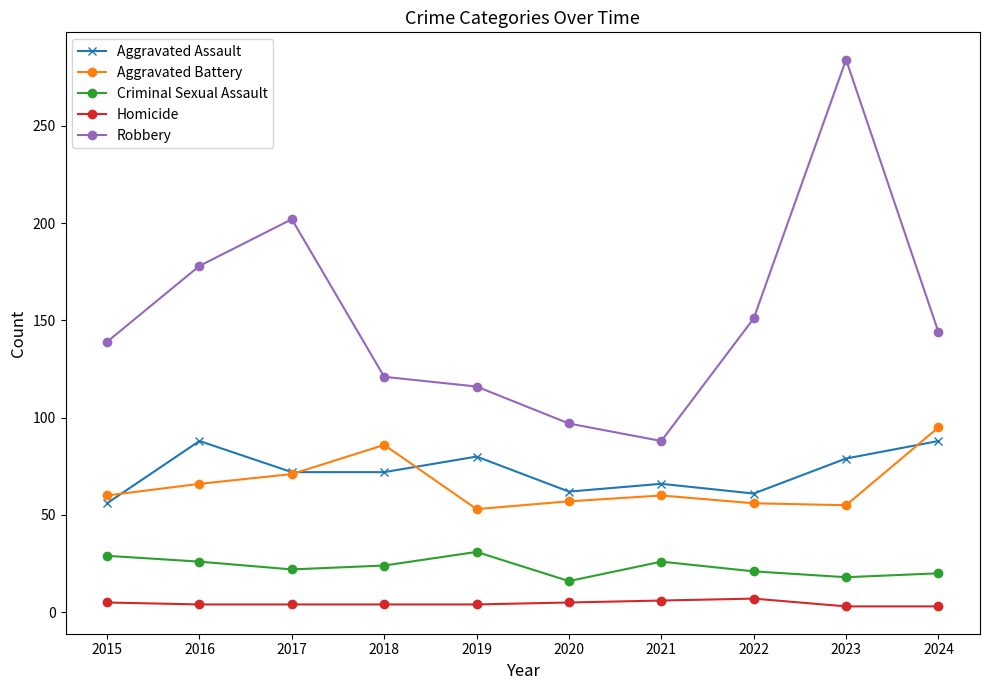

What is the greatest value displayed?

284